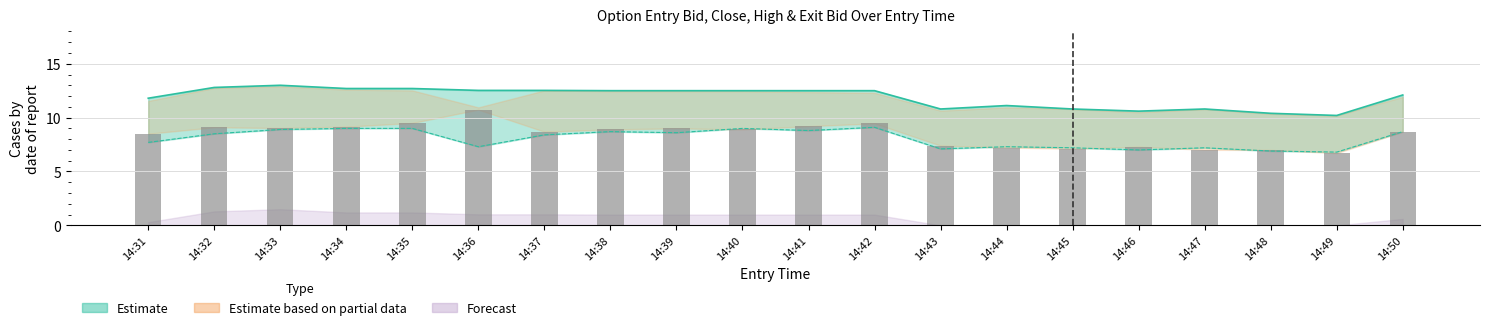

Reading left to right, list all the values displayed in this chart.

high: 14:31=11.8	14:32=12.8	14:33=13.0	14:34=12.7	14:35=12.7	14:36=12.5	14:37=12.5	14:38=12.5	14:39=12.5	14:40=12.5	14:41=12.5	14:42=12.5	14:43=10.8	14:44=11.1	14:45=10.8	14:46=10.6	14:47=10.8	14:48=10.4	14:49=10.2	14:50=12.1
entry_bid: 14:31=7.7	14:32=8.5	14:33=8.9	14:34=9.0	14:35=9.0	14:36=7.3	14:37=8.4	14:38=8.7	14:39=8.6	14:40=9.0	14:41=8.8	14:42=9.1	14:43=7.1	14:44=7.3	14:45=7.2	14:46=7.0	14:47=7.2	14:48=6.9	14:49=6.8	14:50=8.7
close: 14:31=8.5	14:32=9.1	14:33=9.0	14:34=9.2	14:35=9.5	14:36=10.7	14:37=8.7	14:38=8.9	14:39=9.0	14:40=8.9	14:41=9.2	14:42=9.5	14:43=7.4	14:44=7.2	14:45=7.1	14:46=7.3	14:47=7.0	14:48=7.0	14:49=6.7	14:50=8.7